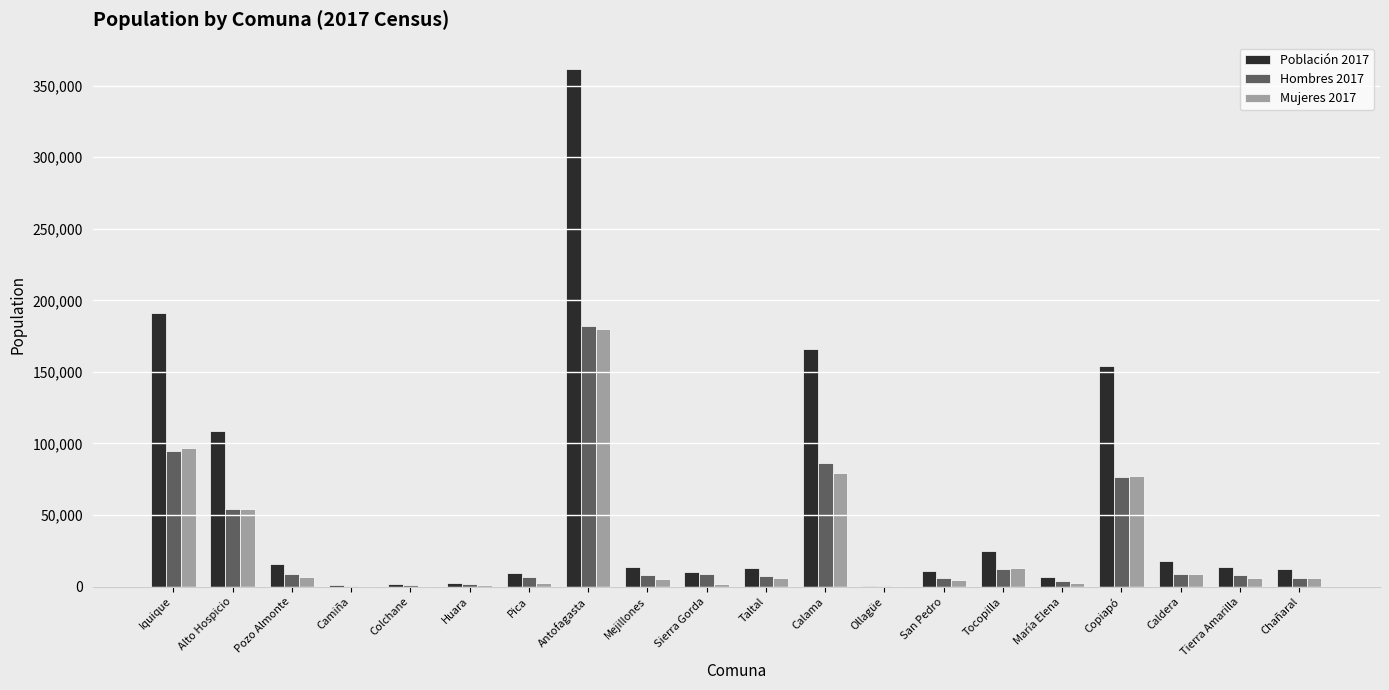

What is the maximum value shown in the chart?

361873